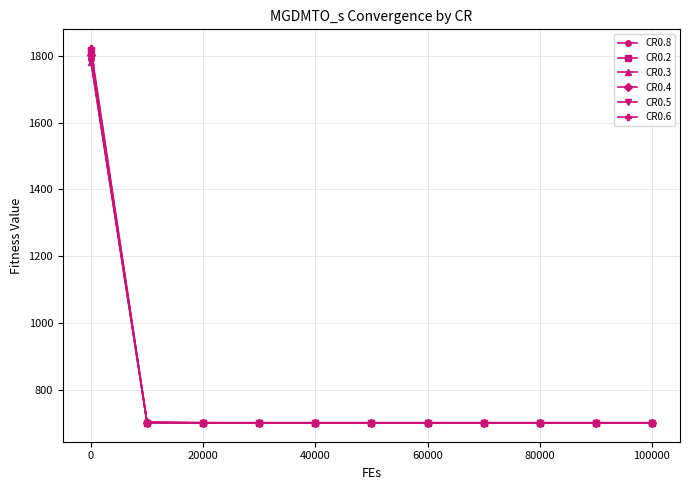

What is the average value of the CR0.5 series?

798.9